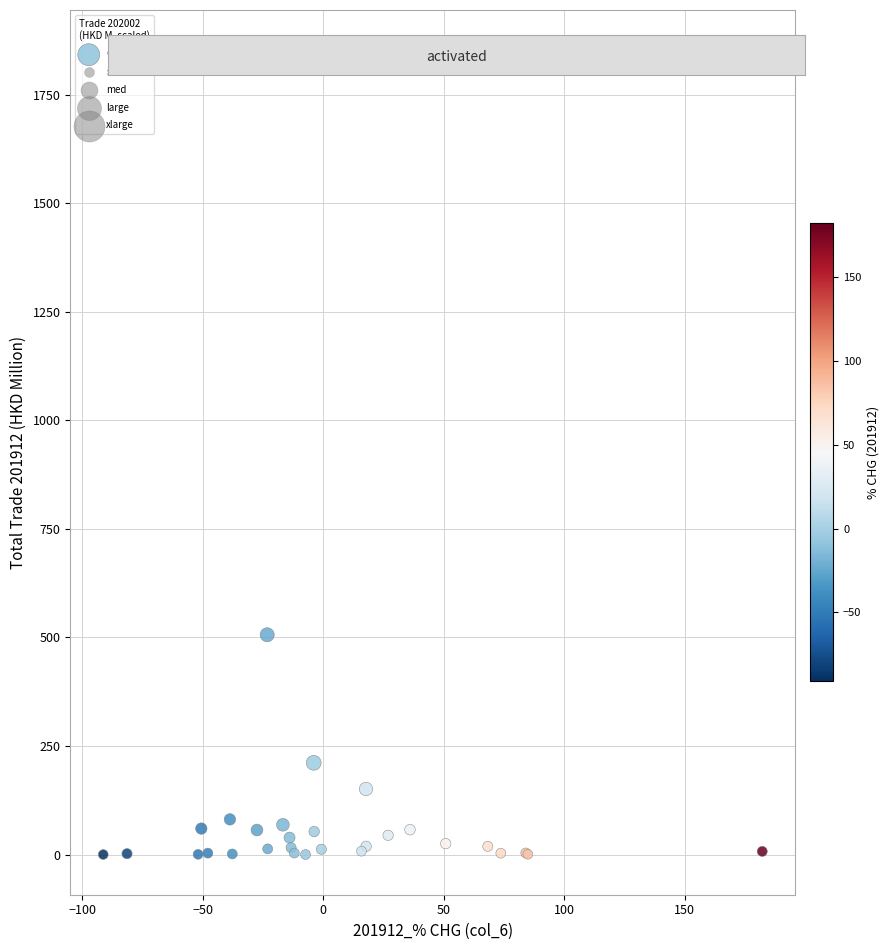

What Y value in the scatter plot is closest to 926?

506.3